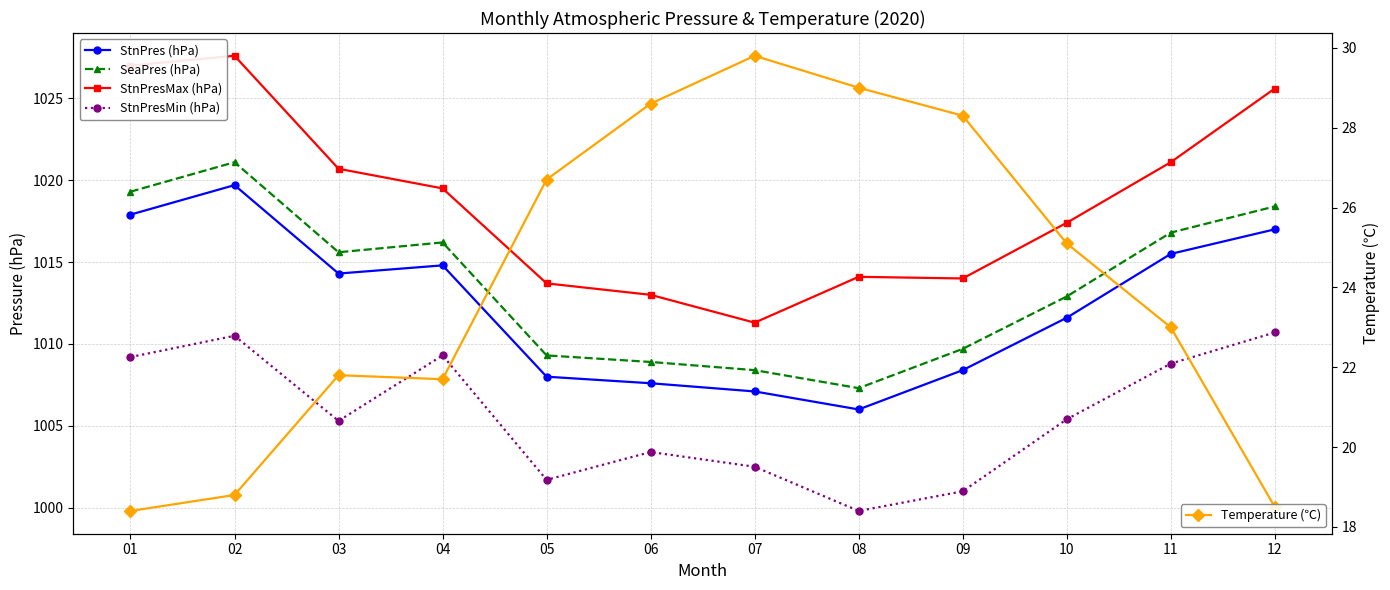

Count the number of categories in the chart.

12